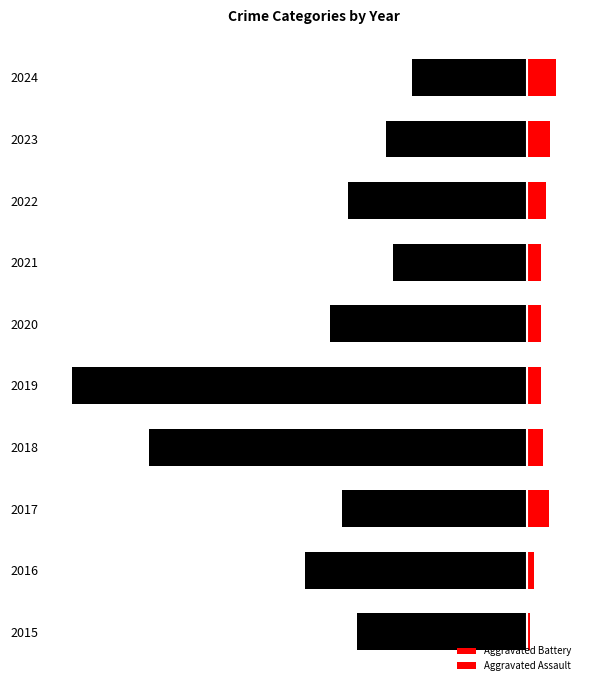

Reading right to left, transcribe all the data shown in this chart.

Theft: -28	-34	-49	-29	-53	-138	-109	-50	-63	-54
Robbery: -55	-68	-81	-68	-90	-192	-165	-84	-98	-69
Aggravated Battery: 16	14	9	8	6	5	4	9	3	1
Aggravated Assault: 5	3	5	2	4	5	8	7	2	1